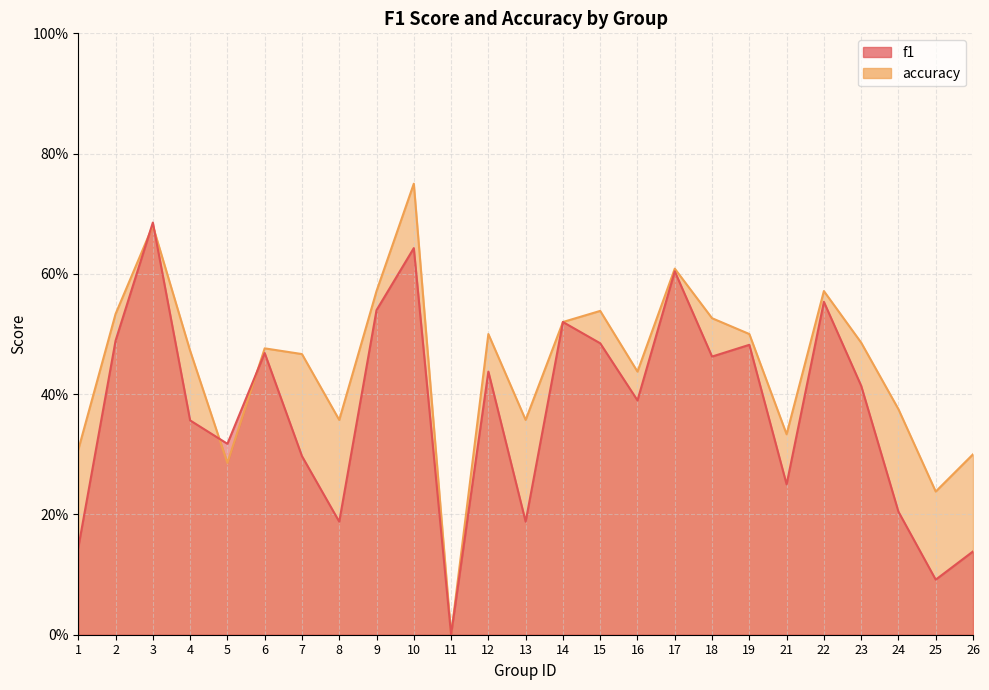

Where is f1 nearest to the value 0?

11